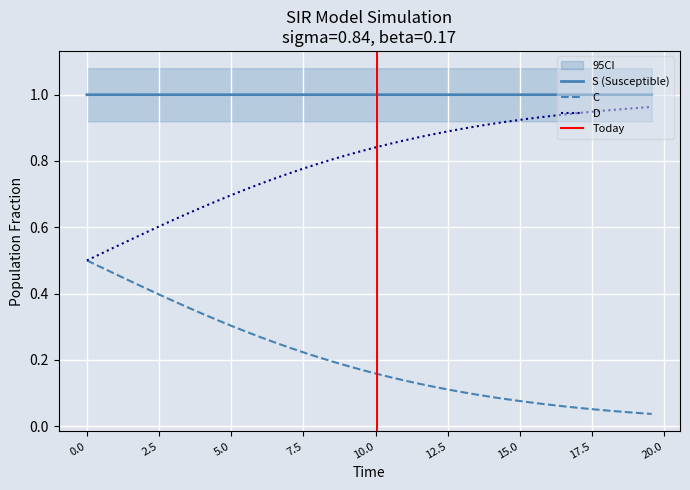

True or false: S (Susceptible) and C cross at least once.

False